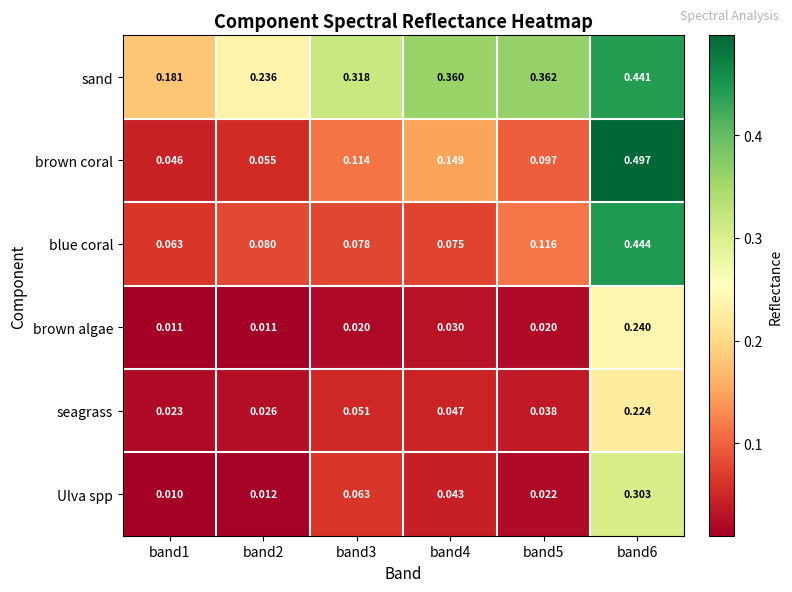

Rank the series by their maximum value, from highest to lowest.

brown coral, blue coral, sand, Ulva spp, brown algae, seagrass